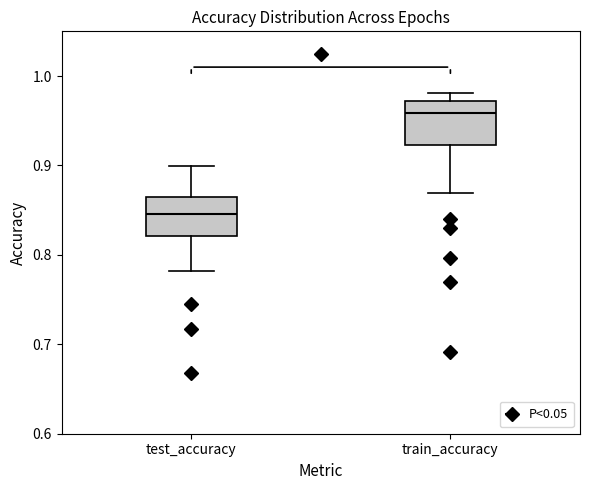

Reading left to right, transcribe this box plot: for each box, give where its median line is, the range the box spans, and where its two whiskers end, as read against the y-axis. The values are not printed on the chart, so give them approximately, as read against the axis.

test_accuracy: median 0.85, box 0.82 to 0.86, whiskers 0.78 to 0.90
train_accuracy: median 0.96, box 0.92 to 0.97, whiskers 0.87 to 0.98